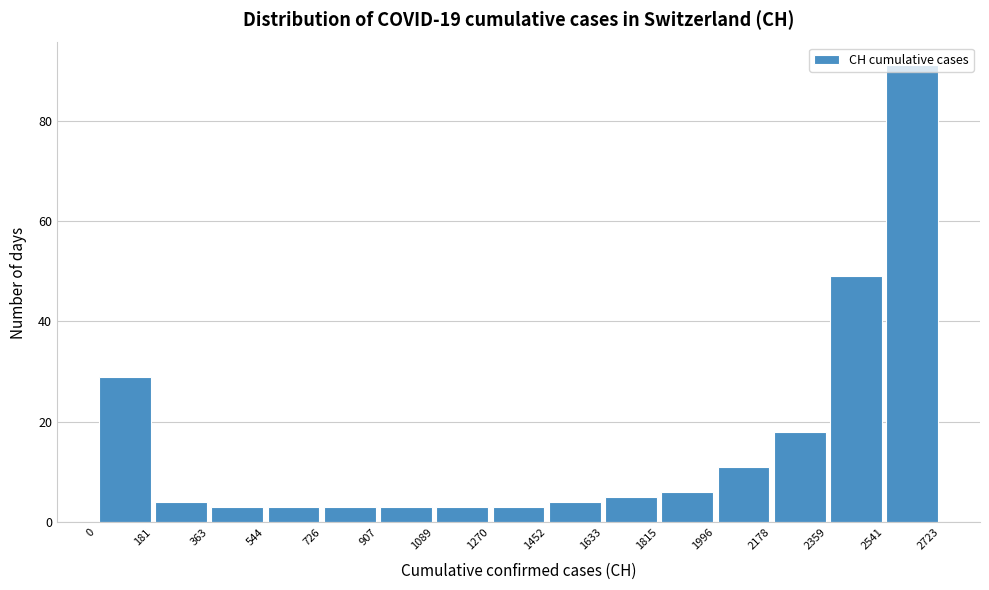

Reading left to right, list every bar in this chart as the range it spans on the x-axis followed by its height. The values are not printed on the chart, so give them approximately, as read against the axis.

0 to 181: 30
181 to 363: 4
363 to 544: 4
544 to 726: 4
726 to 907: 4
907 to 1089: 4
1089 to 1270: 4
1270 to 1452: 4
1452 to 1633: 4
1633 to 1815: 6
1815 to 1996: 6
1996 to 2178: 12
2178 to 2359: 18
2359 to 2541: 50
2541 to 2723: 92